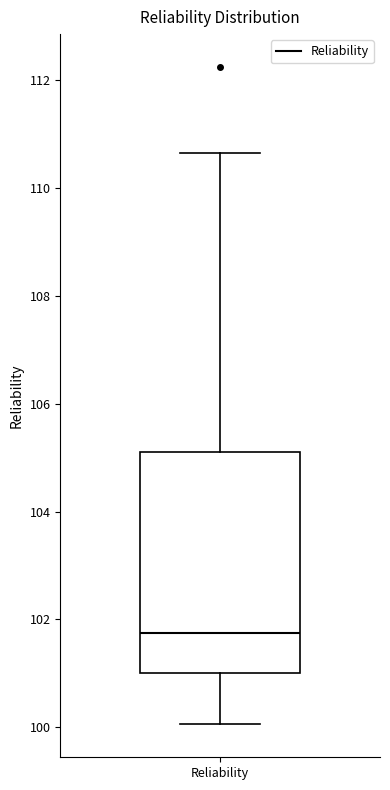

Where does the lower whisker of the box for Reliability end on the y-axis? The values are not printed on the chart, so give them approximately, as read against the axis.

100.0